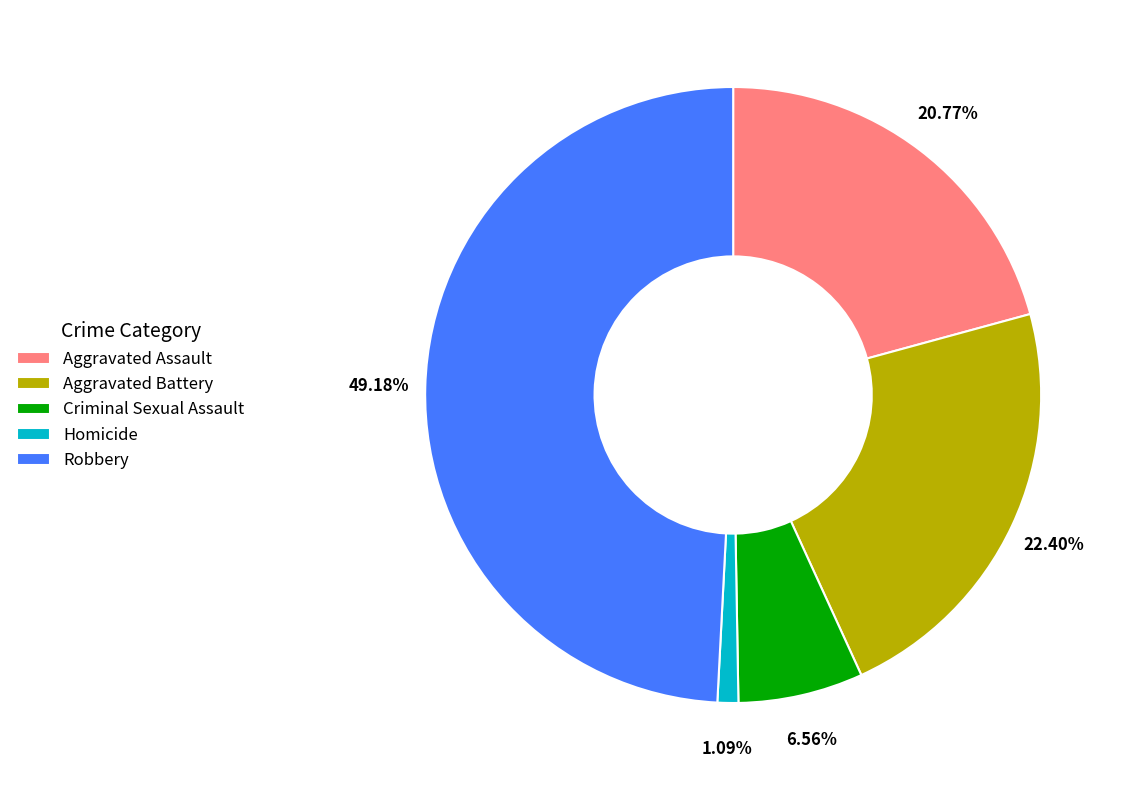

Is it true that Robbery is 63% of the pie?

False